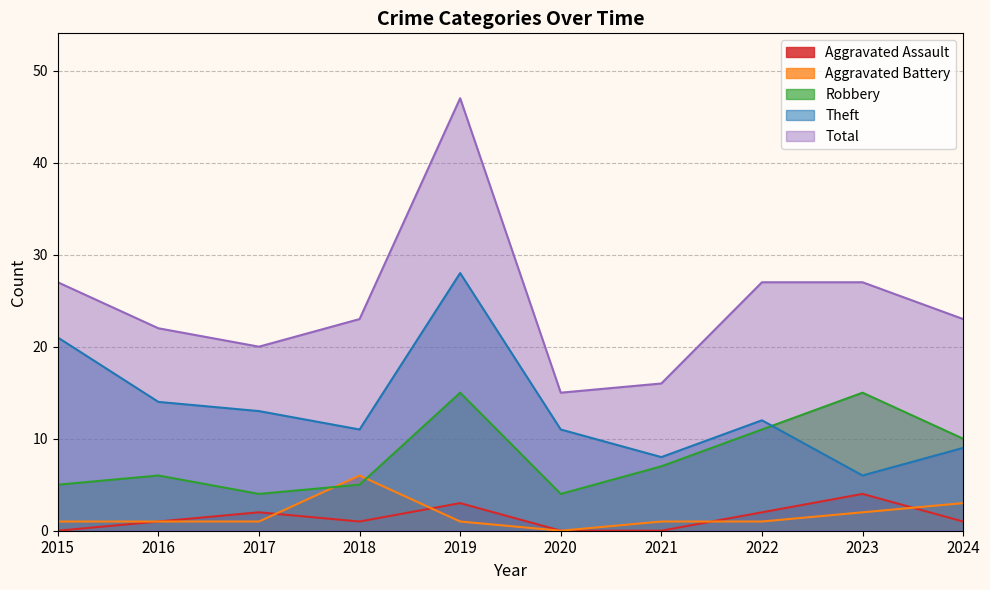

The value of Theft at 2021 is 8. True or false?

True